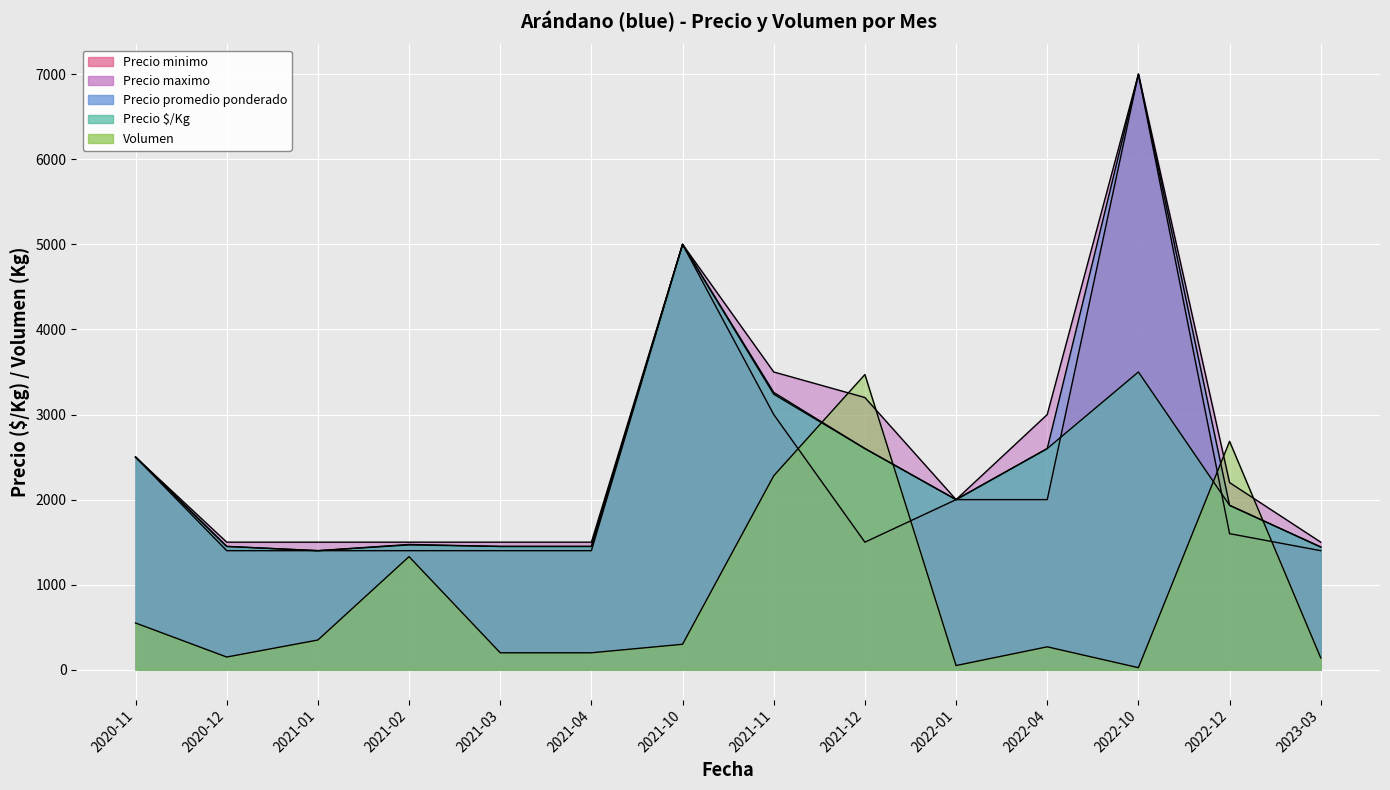

At which label does Precio maximo first exceed 2200?

2020-11